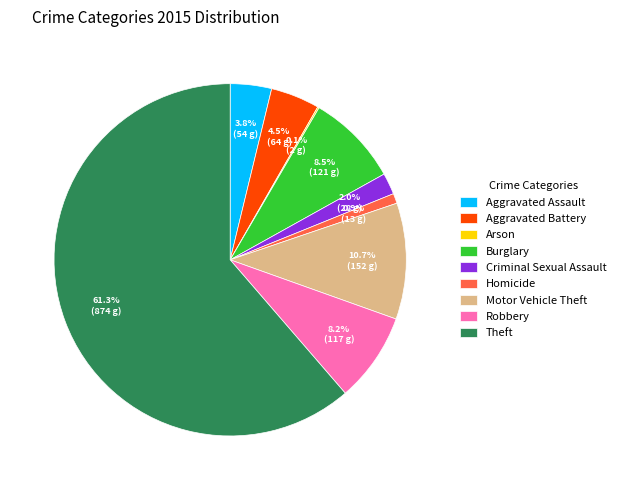

Is there a majority slice in this chart?

Yes